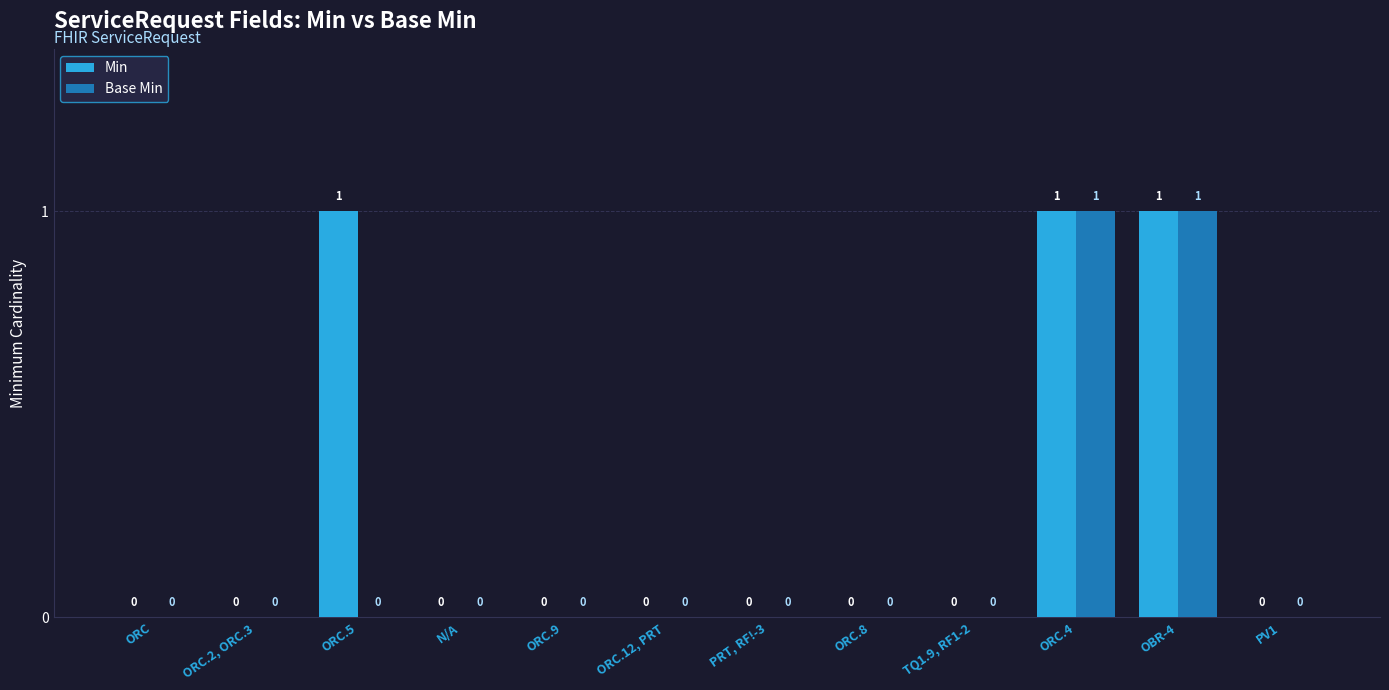

What is the sum of the Base Min values at PV1 and OBR-4?

1